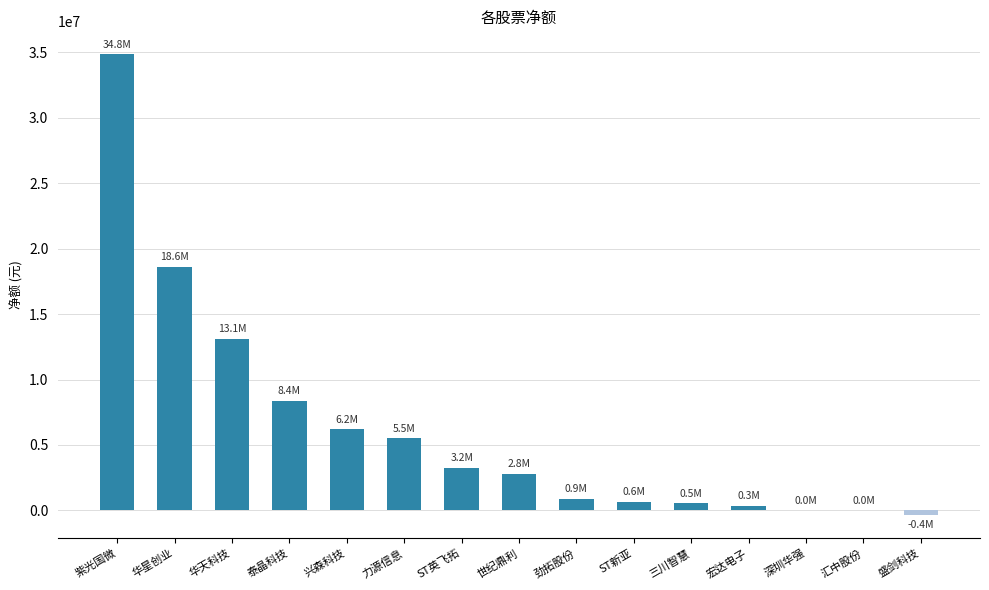

Between 宏达电子 and 泰晶科技, which is larger?

泰晶科技